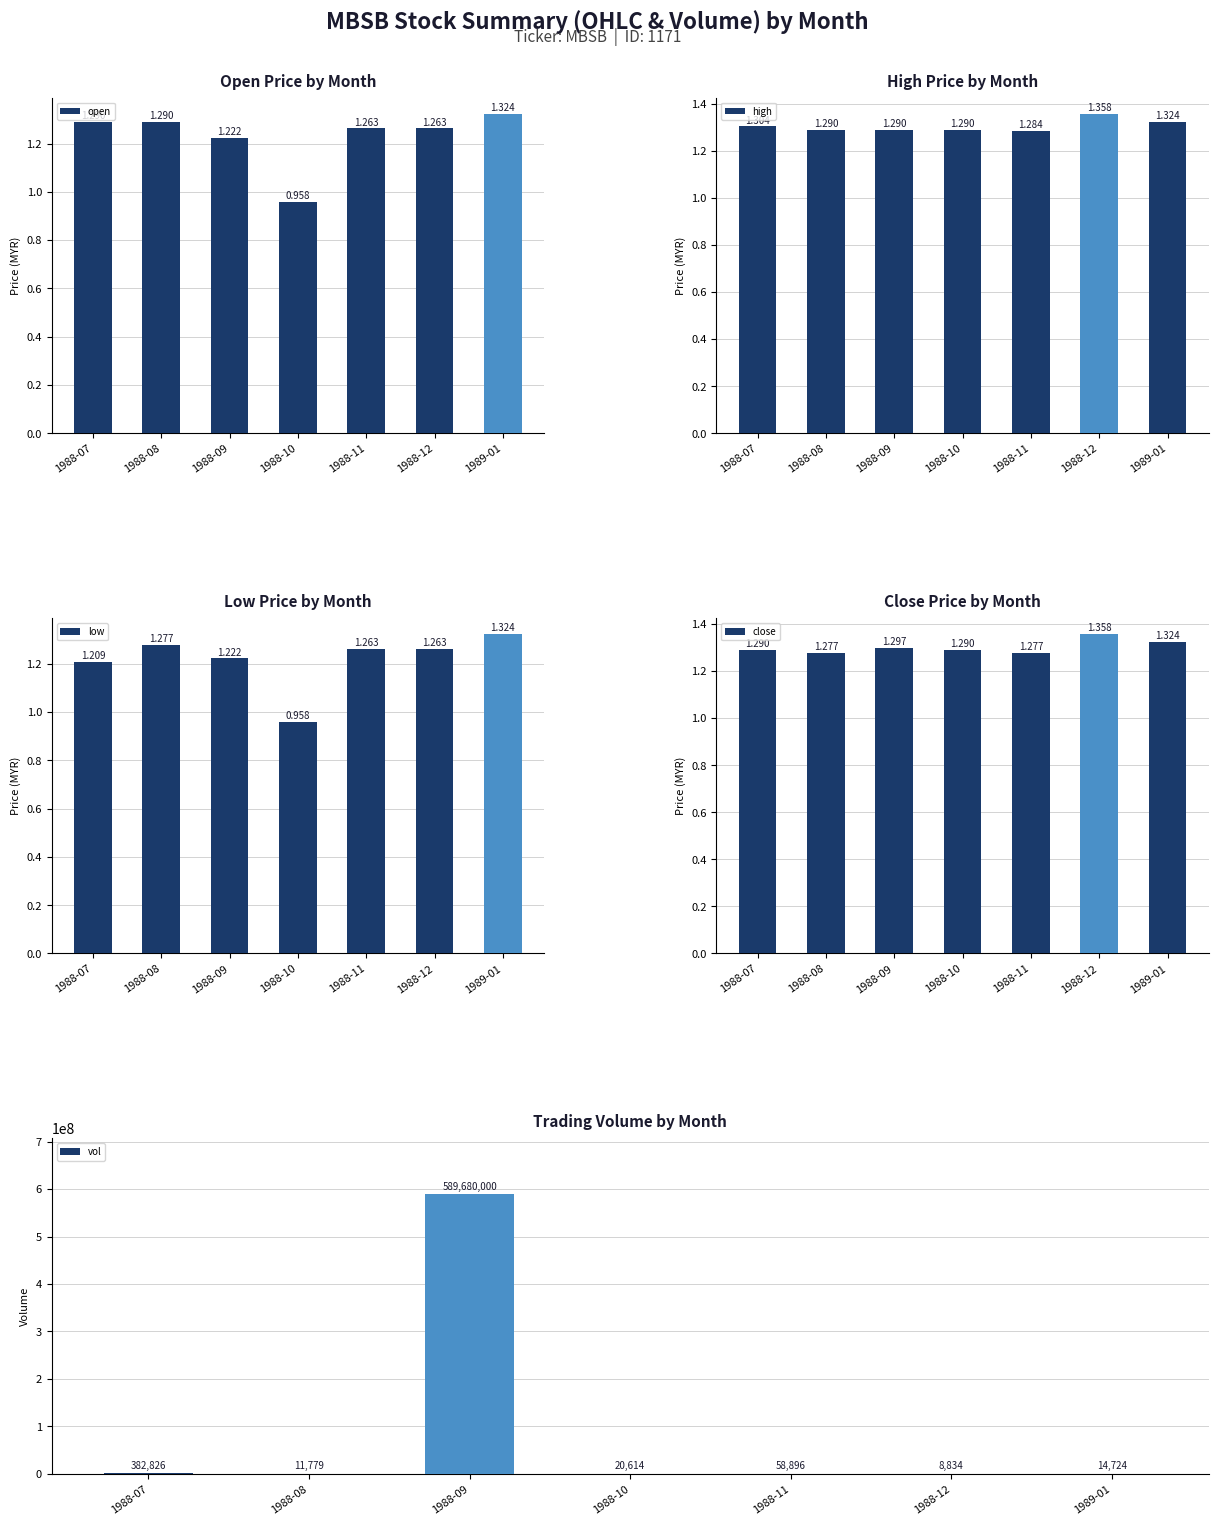

What are all the series names shown in the legend?

open, high, low, close, vol